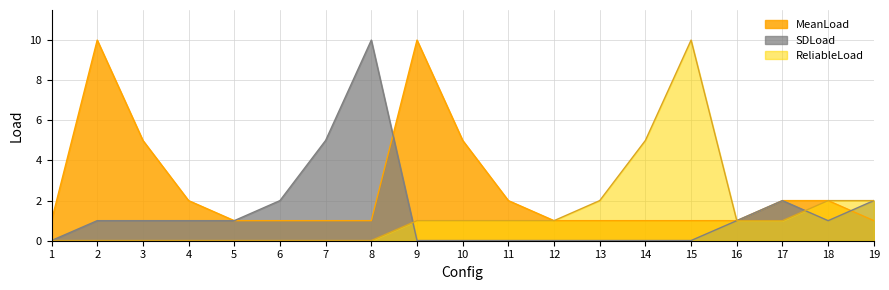

At which category is the sum across all series the highest?

2